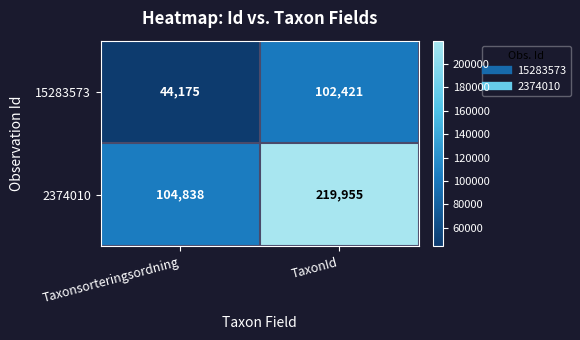

What is the minimum value shown in the chart?

44175